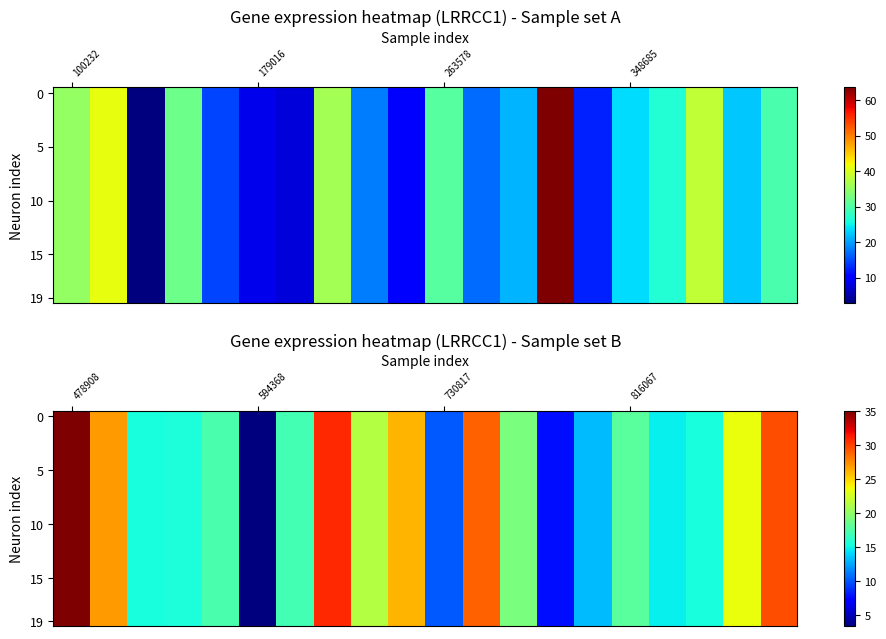

What is the smallest value displayed?

3.3